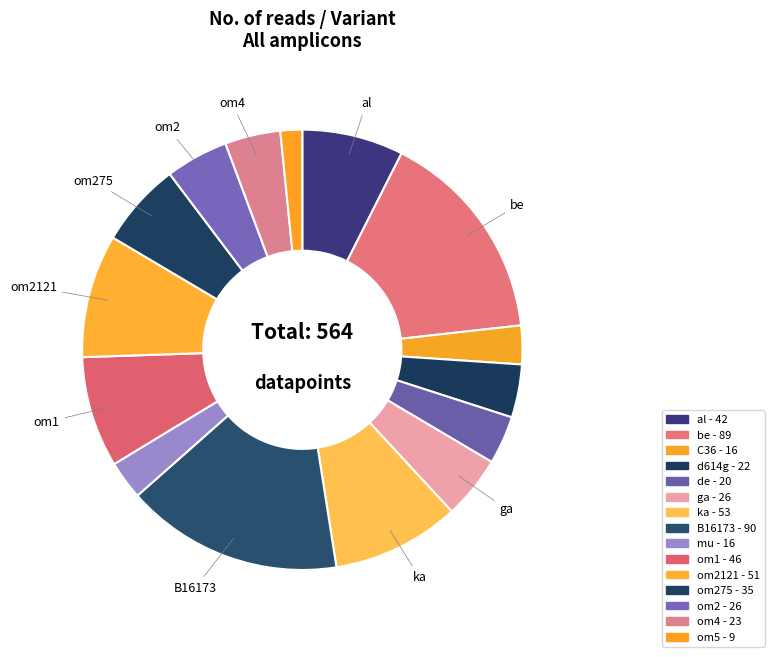

How many slices are in this pie chart?

15